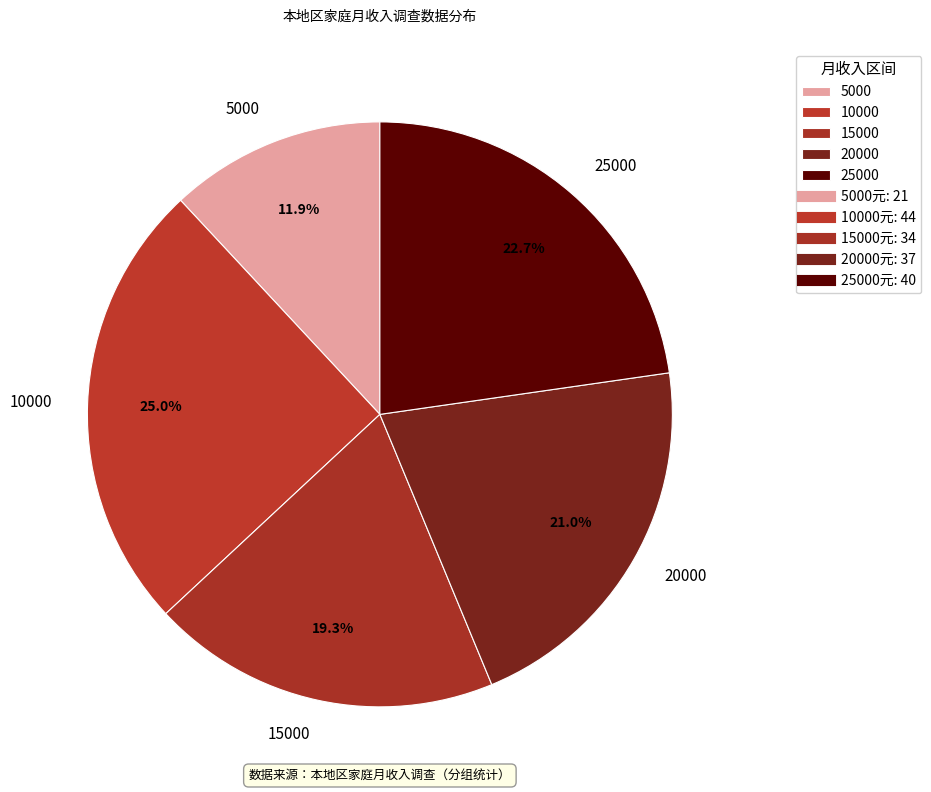

Do 10000 and 15000 together represent more than half of the pie?

No